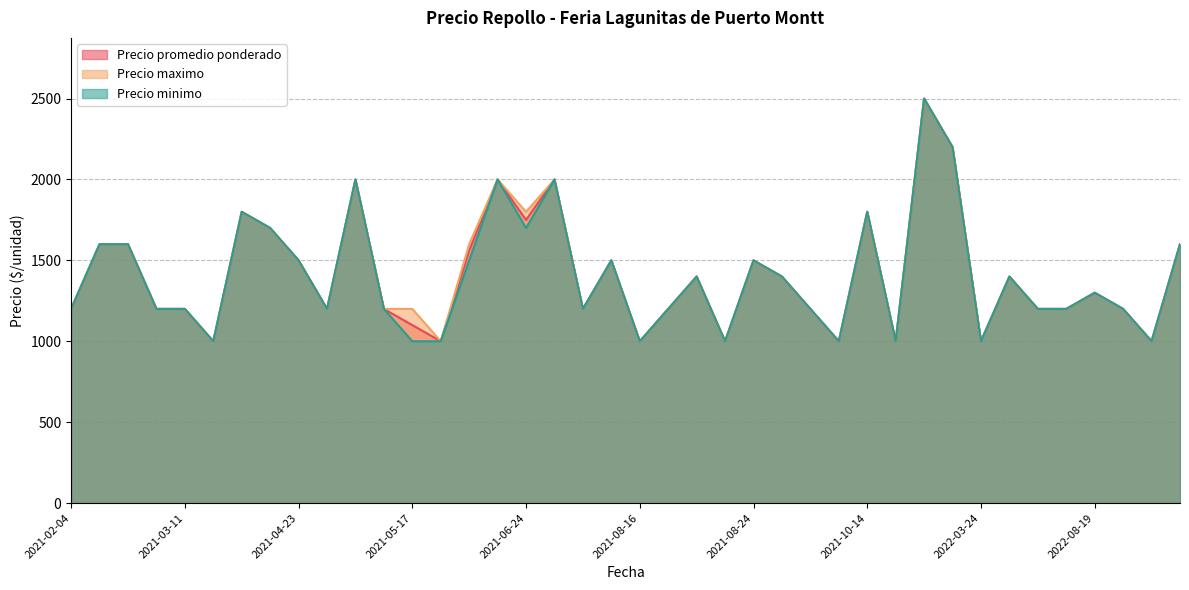

Read the Precio promedio ponderado value at 2021-05-04, to the nearest 100.

2000